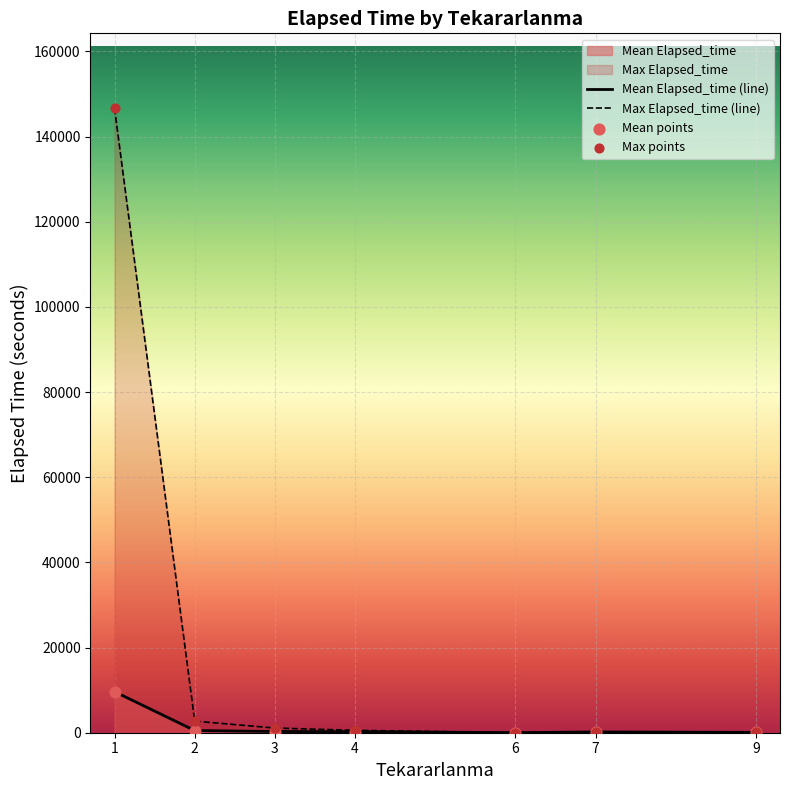

Which series has the largest total across all categories?

Max Elapsed_time (line)